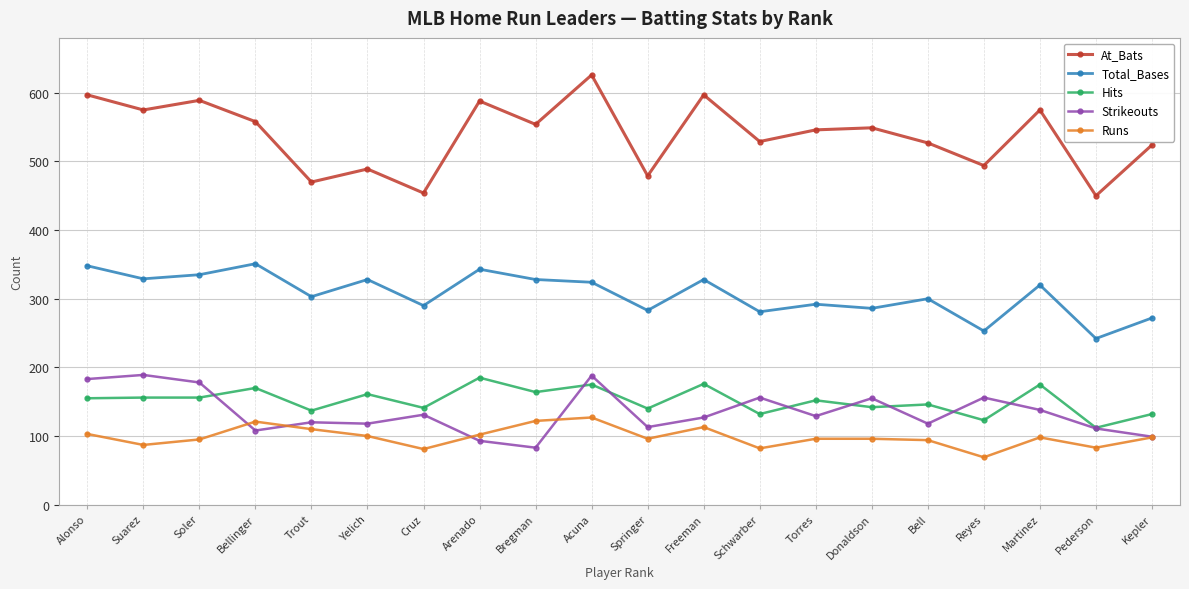

True or false: Runs and At_Bats intersect in this chart.

False